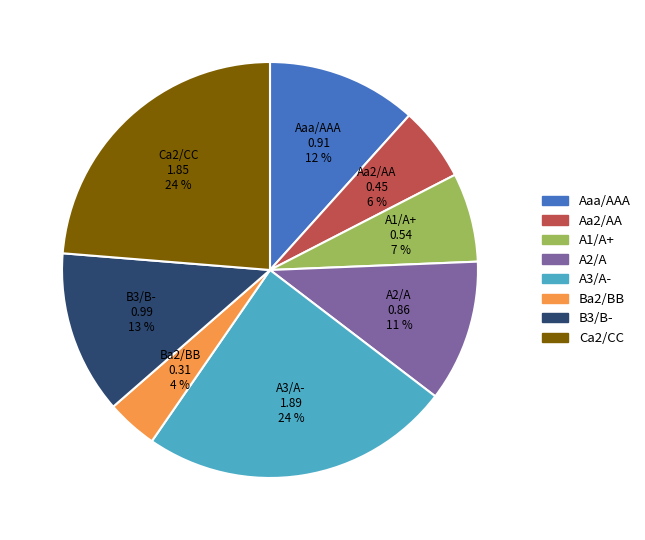

Which category has the smallest portion of the pie?

Ba2/BB